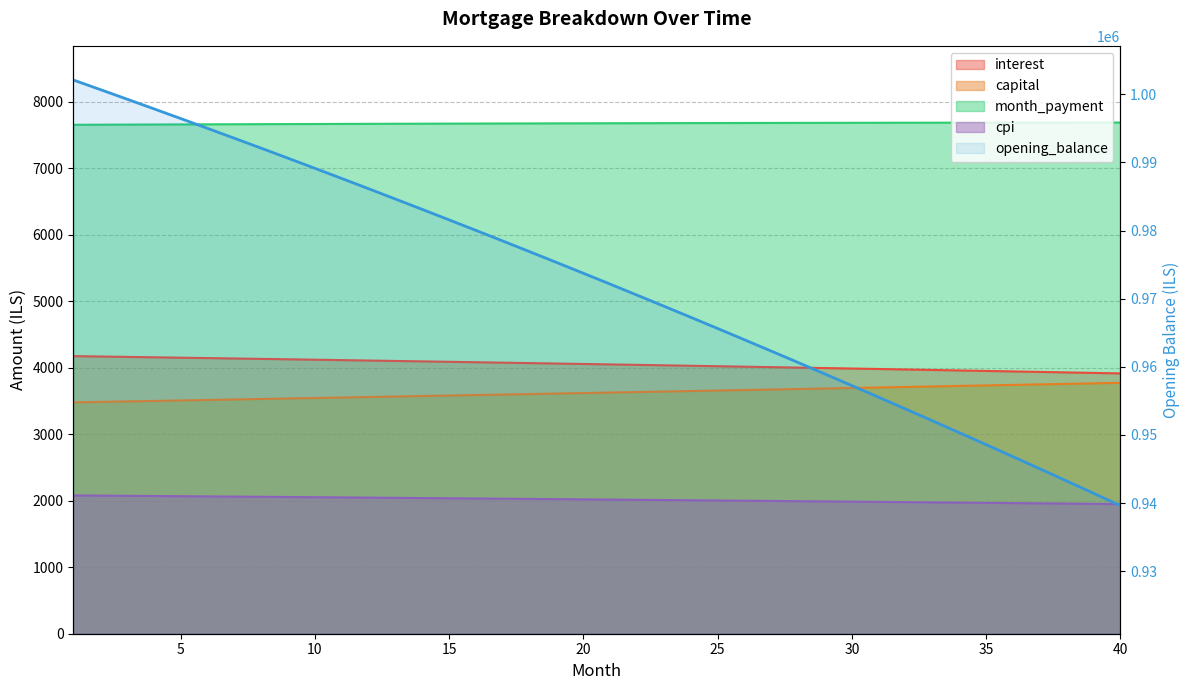

True or false: capital and month_payment cross at least once.

False